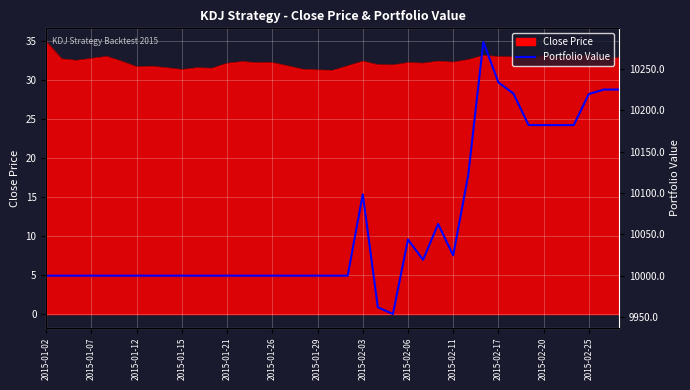

Count the number of values greater than 10000.

16